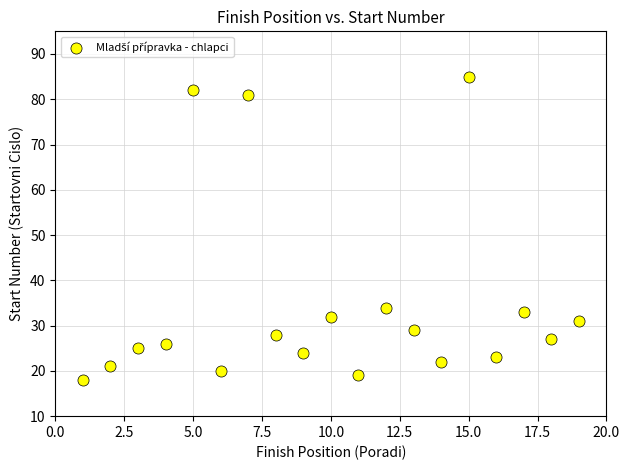

What is the range of Y values (max minus min)?

67